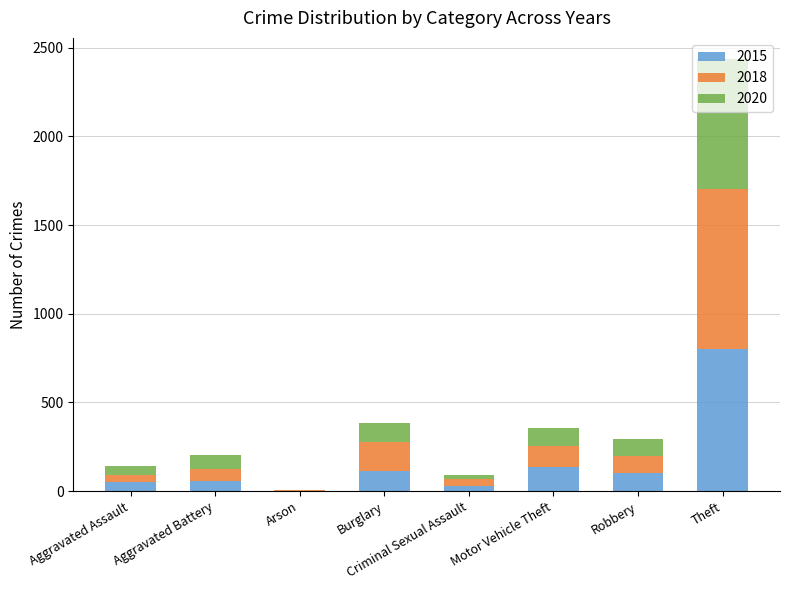

At which category is the sum across all series the highest?

Theft